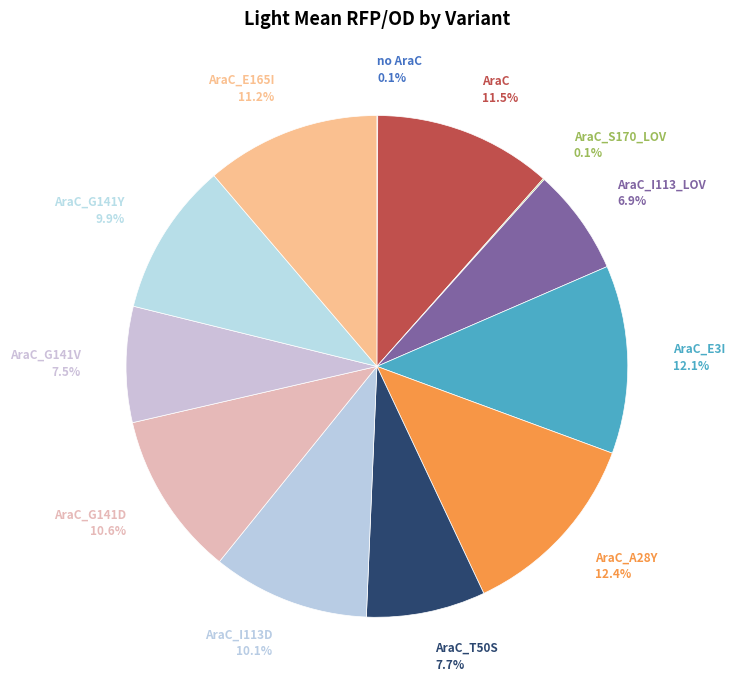

To the nearest percent, what is the average slice percentage?

8%